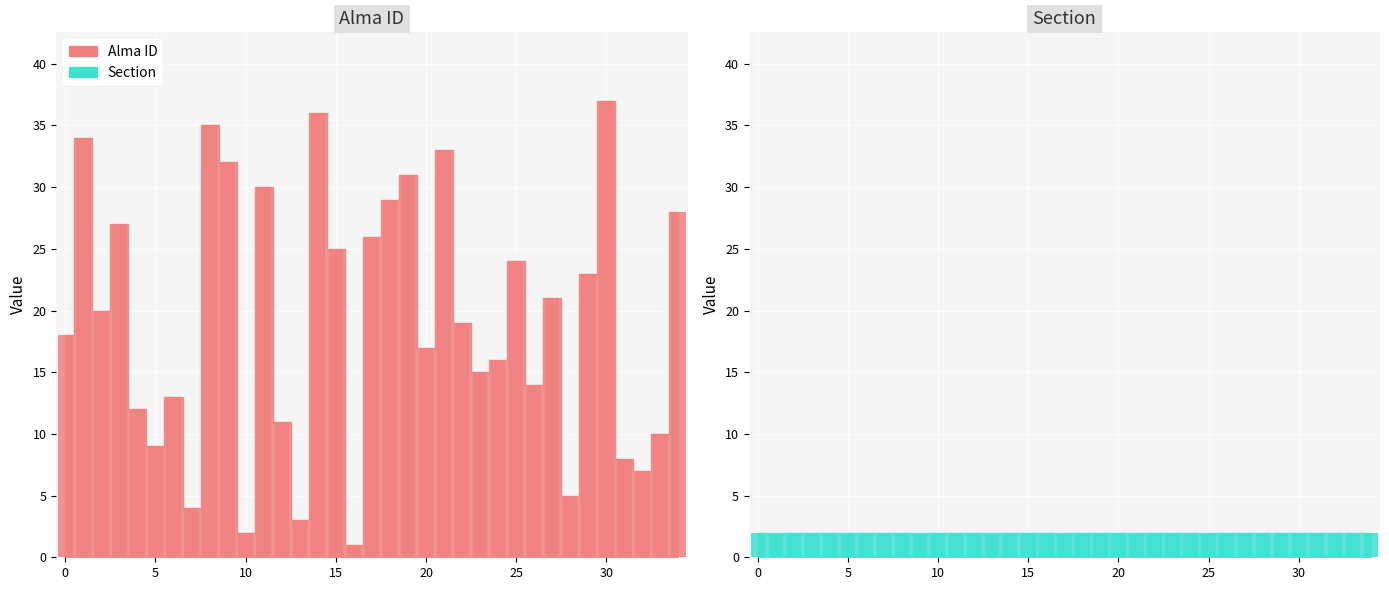

Reading right to left, extract all data points from this chart.

Alma ID: 28	10	7	8	37	23	5	21	14	24	16	15	19	33	17	31	29	26	1	25	36	3	11	30	2	32	35	4	13	9	12	27	20	34	18
Section: 2	2	2	2	2	2	2	2	2	2	2	2	2	2	2	2	2	2	2	2	2	2	2	2	2	2	2	2	2	2	2	2	2	2	2